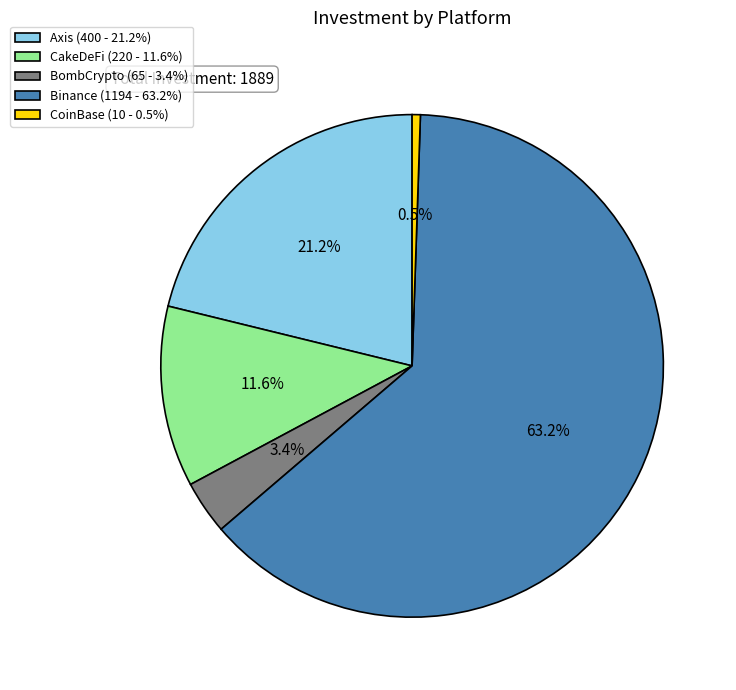

To the nearest percent, what is the average slice percentage?

20%